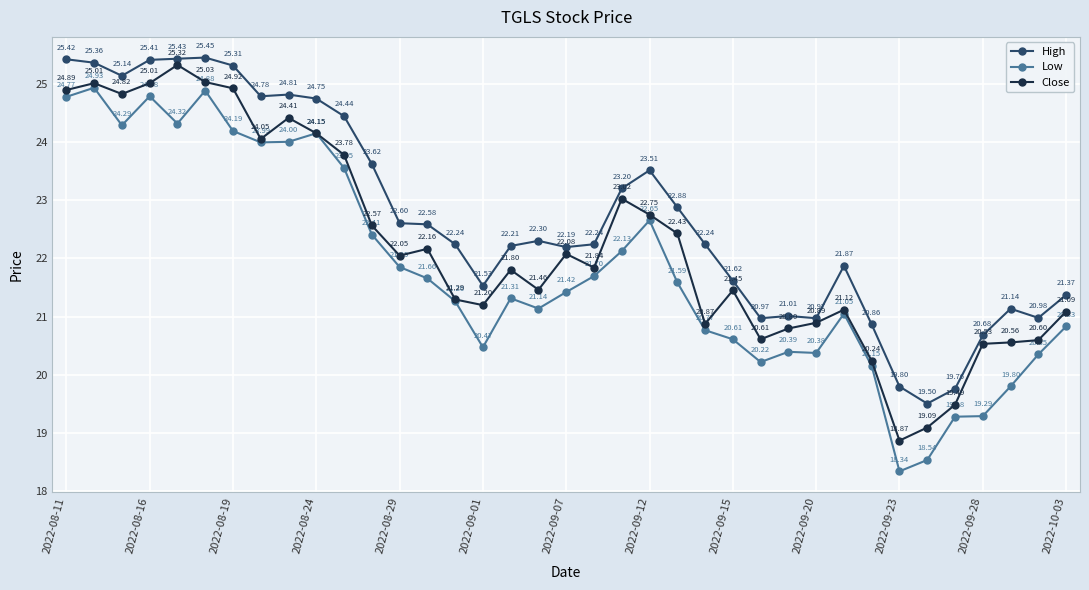

How many interior local peaks does the Low series have?

8